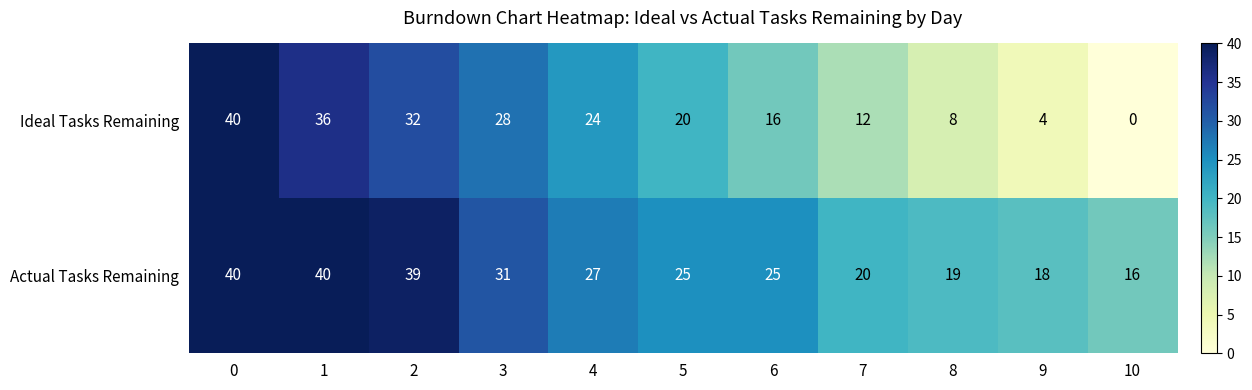

What is the greatest value displayed?

40